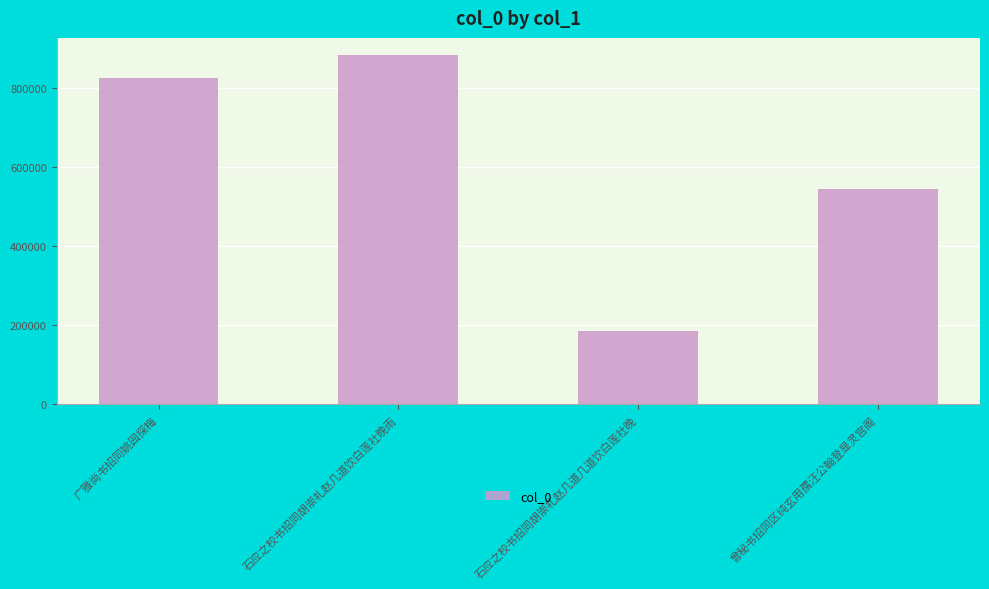

What is the approximate value at 石应之校书招同胡崇礼赵几道饮白莲社晚雨?

883036